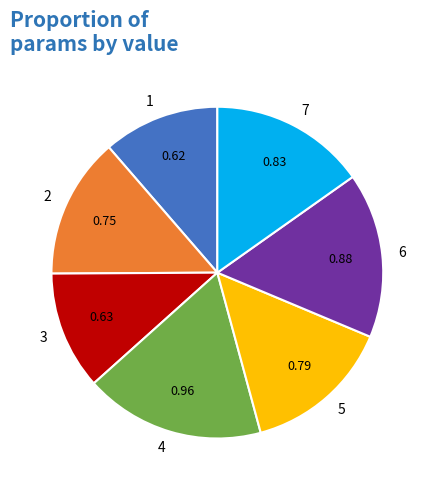

Is it true that 7 is 15% of the pie?

True